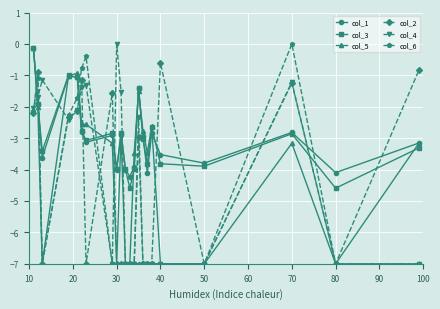

Does the chart display data point markers on the line(s)?

Yes